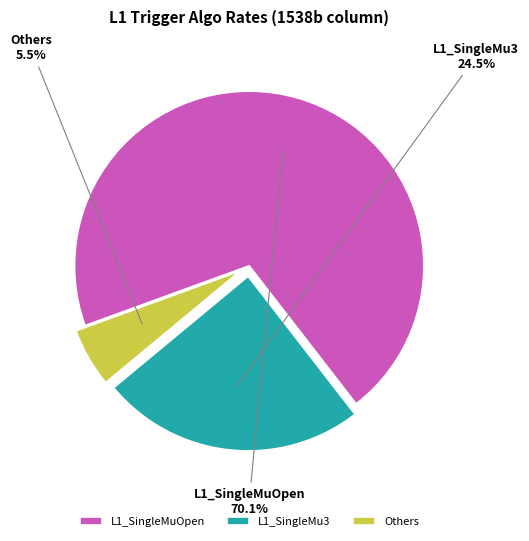

Combined, do L1_SingleMu3 and L1_SingleMuOpen account for over 50%?

Yes